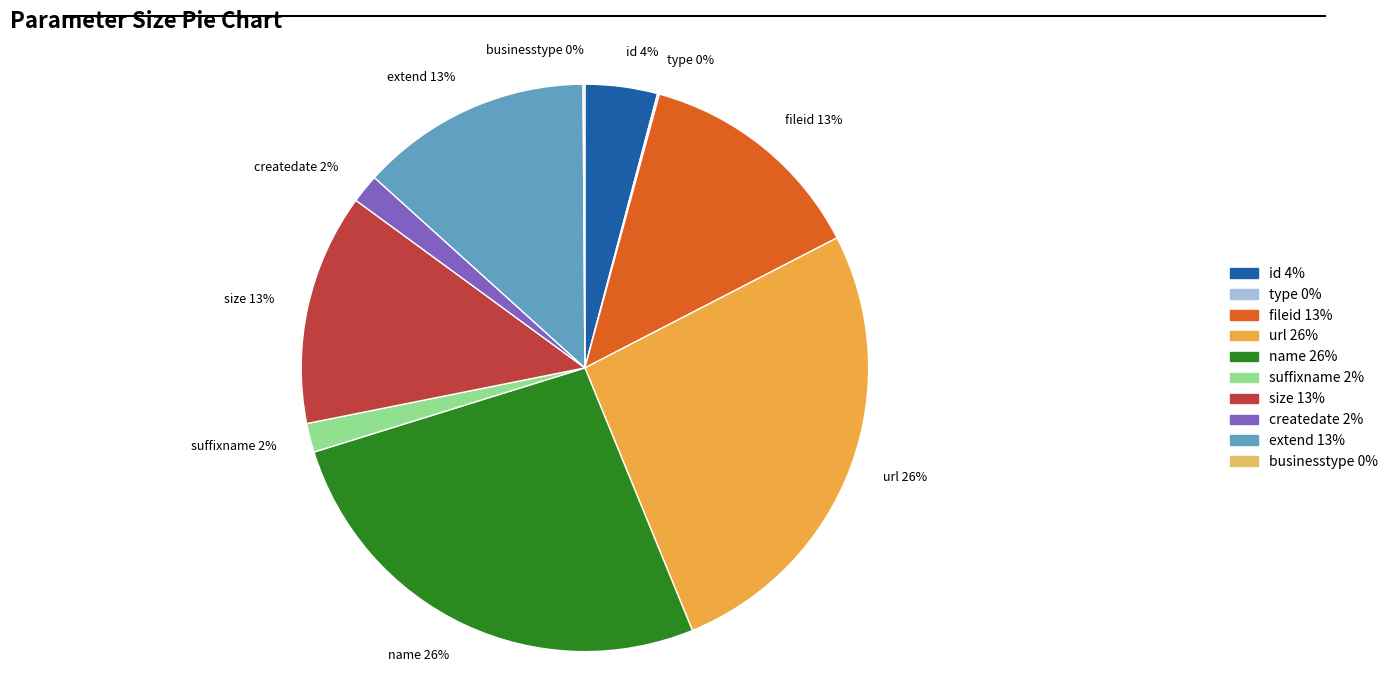

To the nearest percent, what is the difference between the largest and smallest slice percentages?

26%